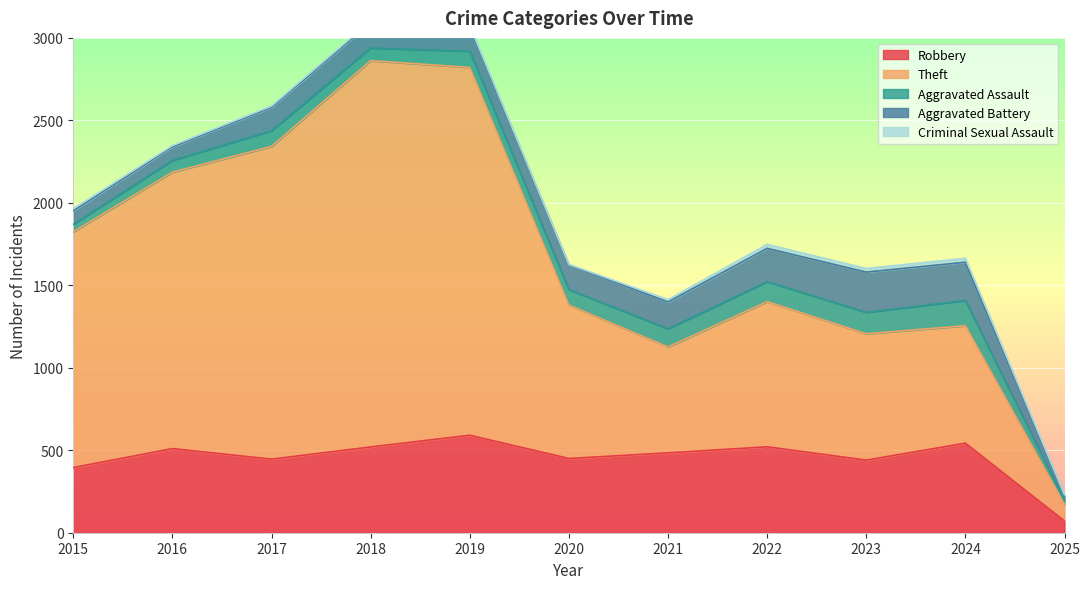

List the labels in order of Criminal Sexual Assault value, smallest first.

2020, 2025, 2016, 2017, 2019, 2018, 2015, 2021, 2023, 2022, 2024